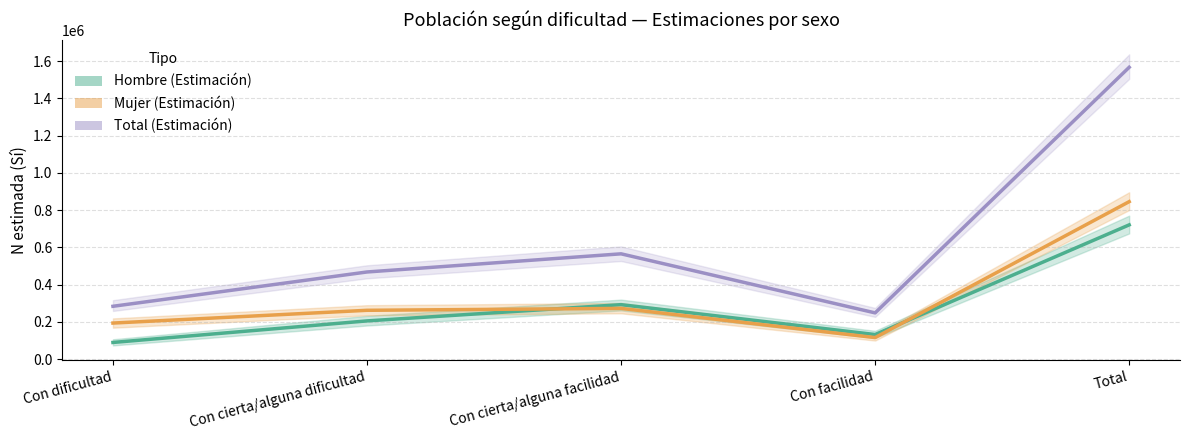

What are all the series names shown in the legend?

Hombre (Estimación), Mujer (Estimación), Total (Estimación)